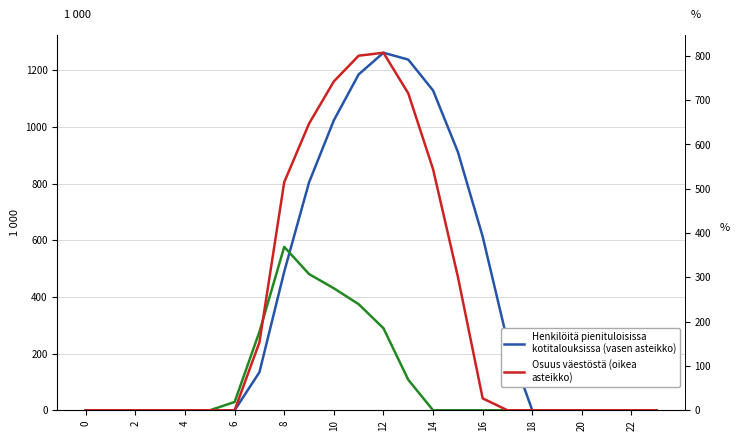

What is the sum of the row_0.1 values at 23 and 14?

544.1